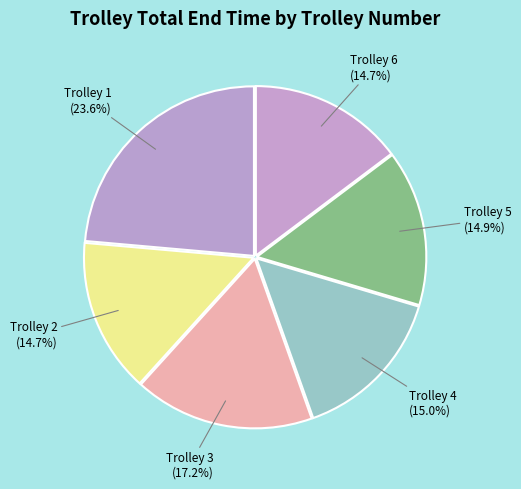

Is there any slice that represents more than half of the pie?

No